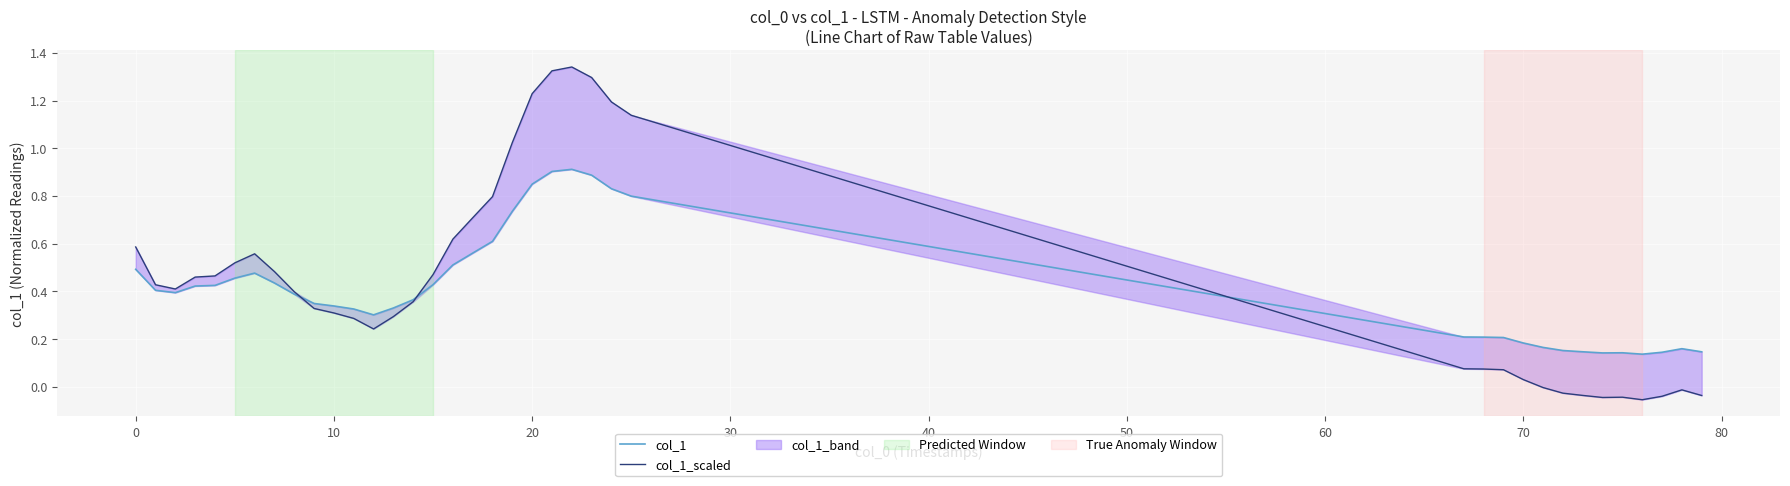

At how many categories does at least one series exceed 1?

7